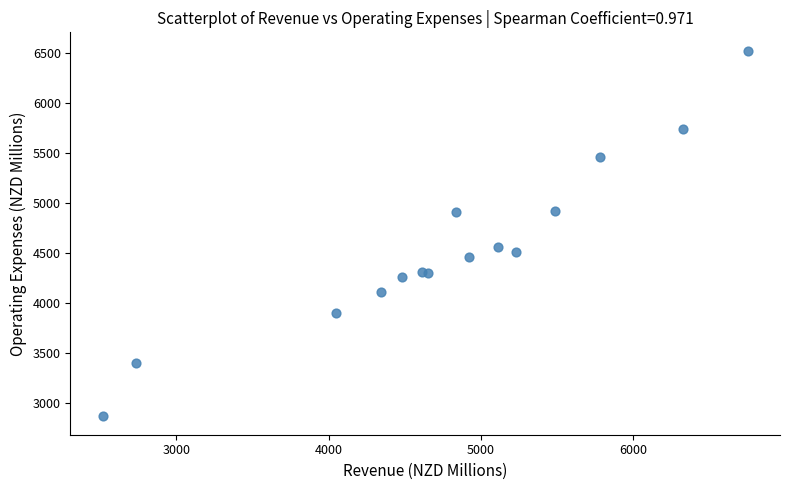

What Y value in the scatter plot is closest to 4694?

4561